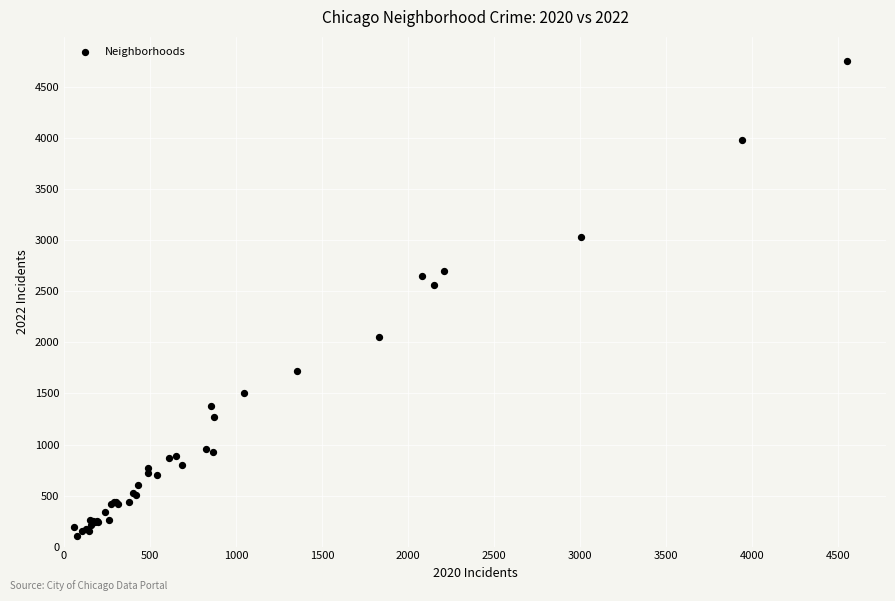

What Y value in the scatter plot is closest to 2430?

2566